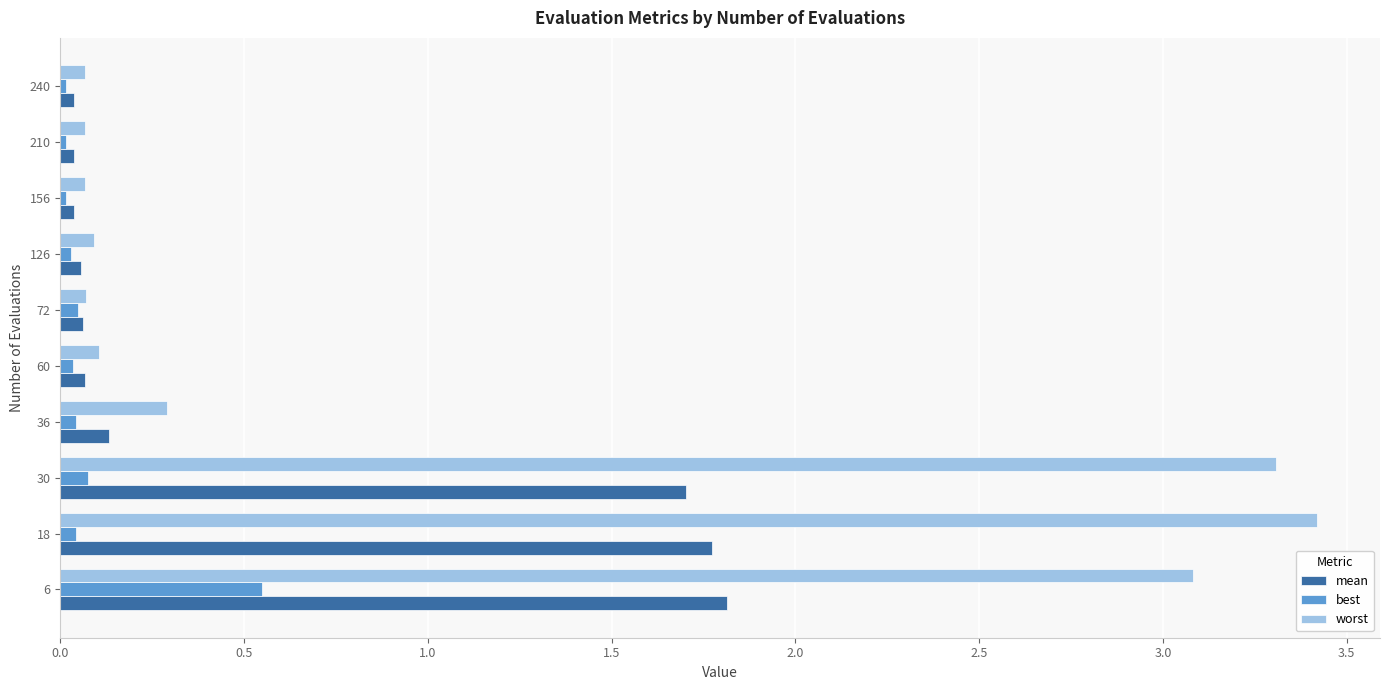

Which series has the largest total across all categories?

worst